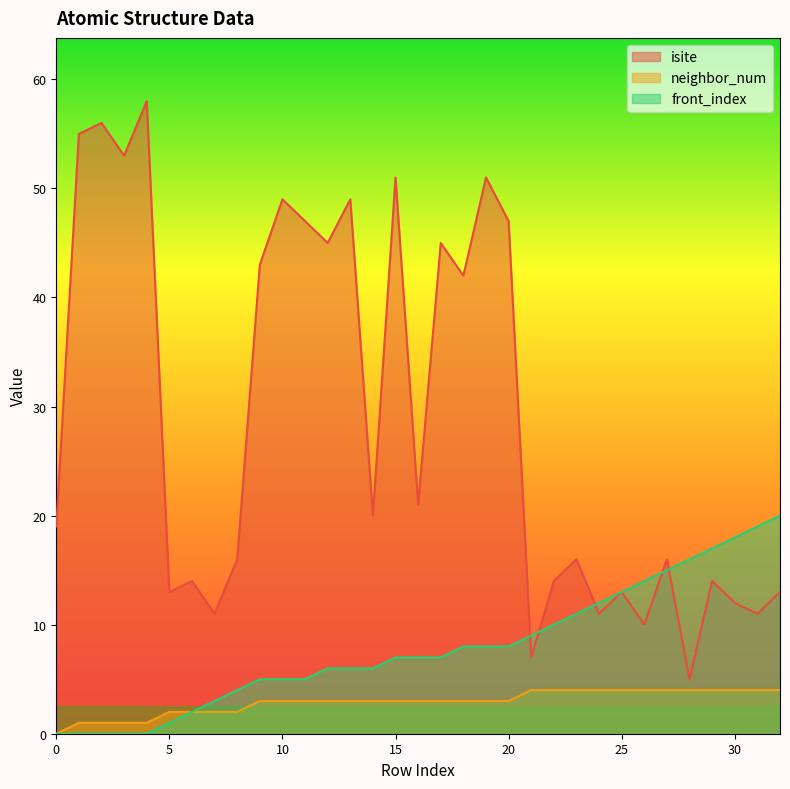

True or false: front_index and neighbor_num intersect in this chart.

False